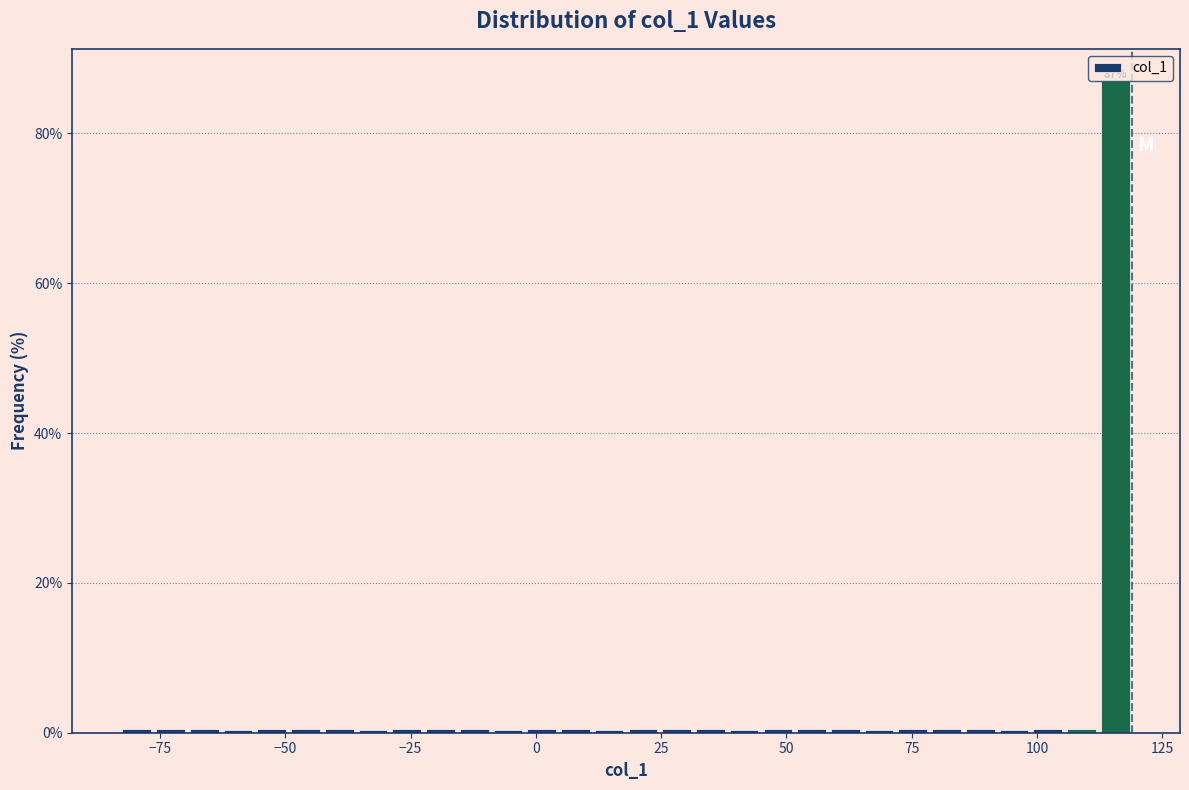

Around what value on the x-axis is the tallest bar? Give the approximate position of its centre, as read against the axis.

115